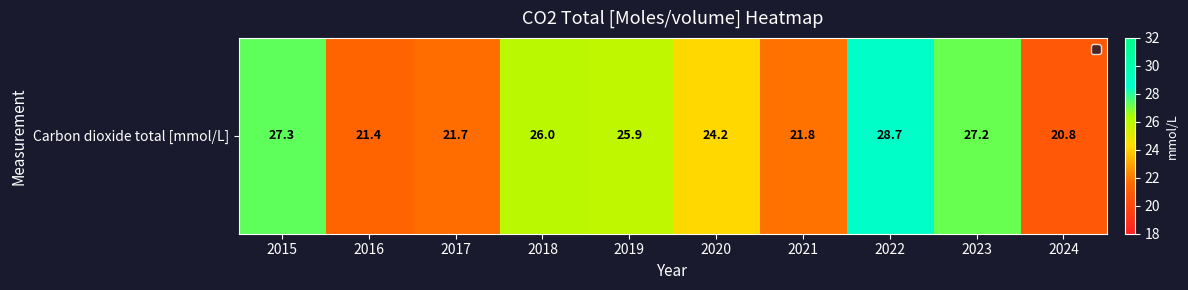

True or false: the data shows 27.3 at 2015.

True